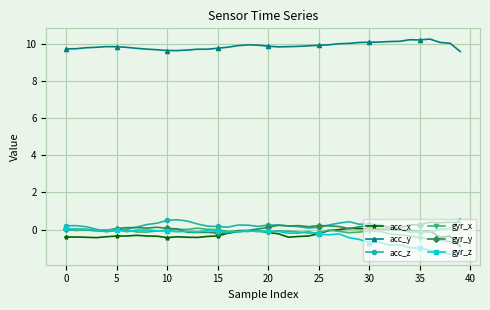

What is the greatest value displayed?

10.3